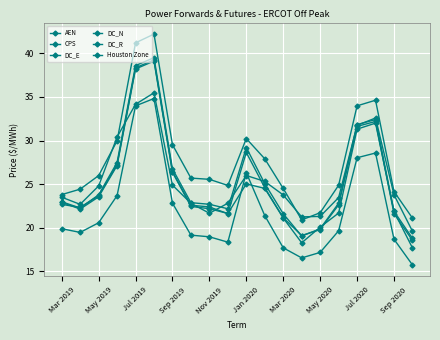

What is the average value of the DC_N series?

22.1